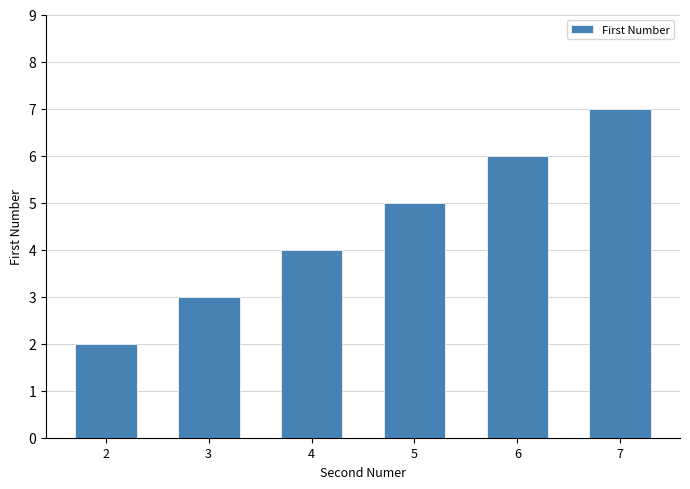

Which label corresponds to the smallest value in the chart?

2